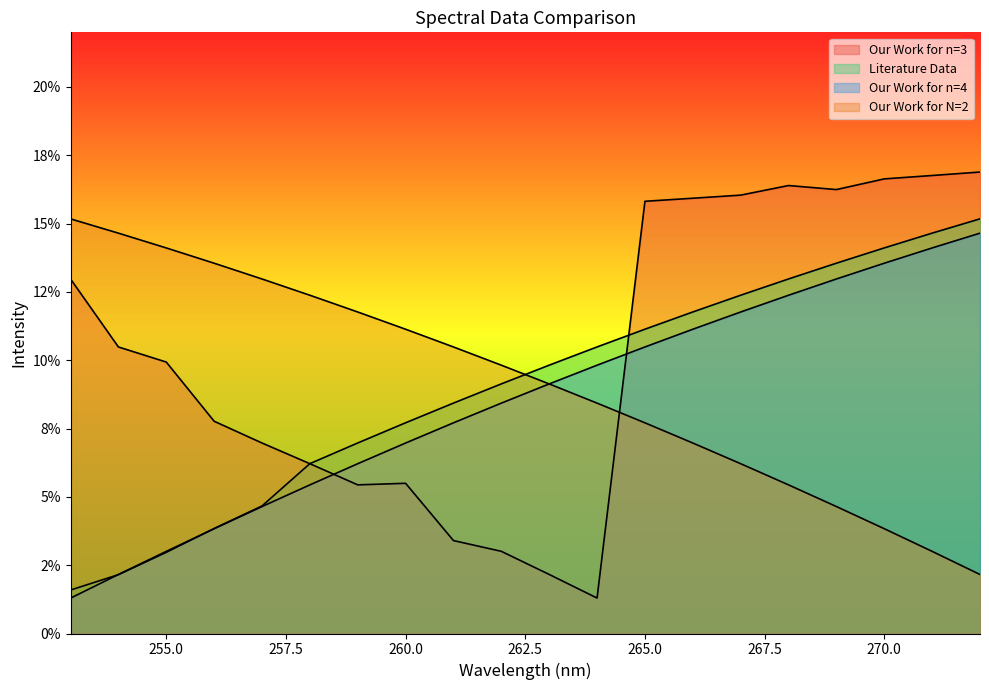

List the series in order of their peak value, lowest first.

Our Work for n=4, Our Work for N=2, Literature Data, Our Work for n=3